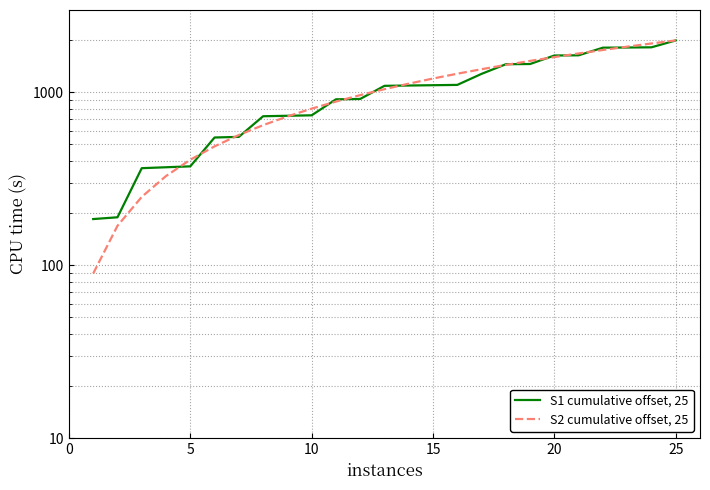

How many lines are shown in the chart?

2